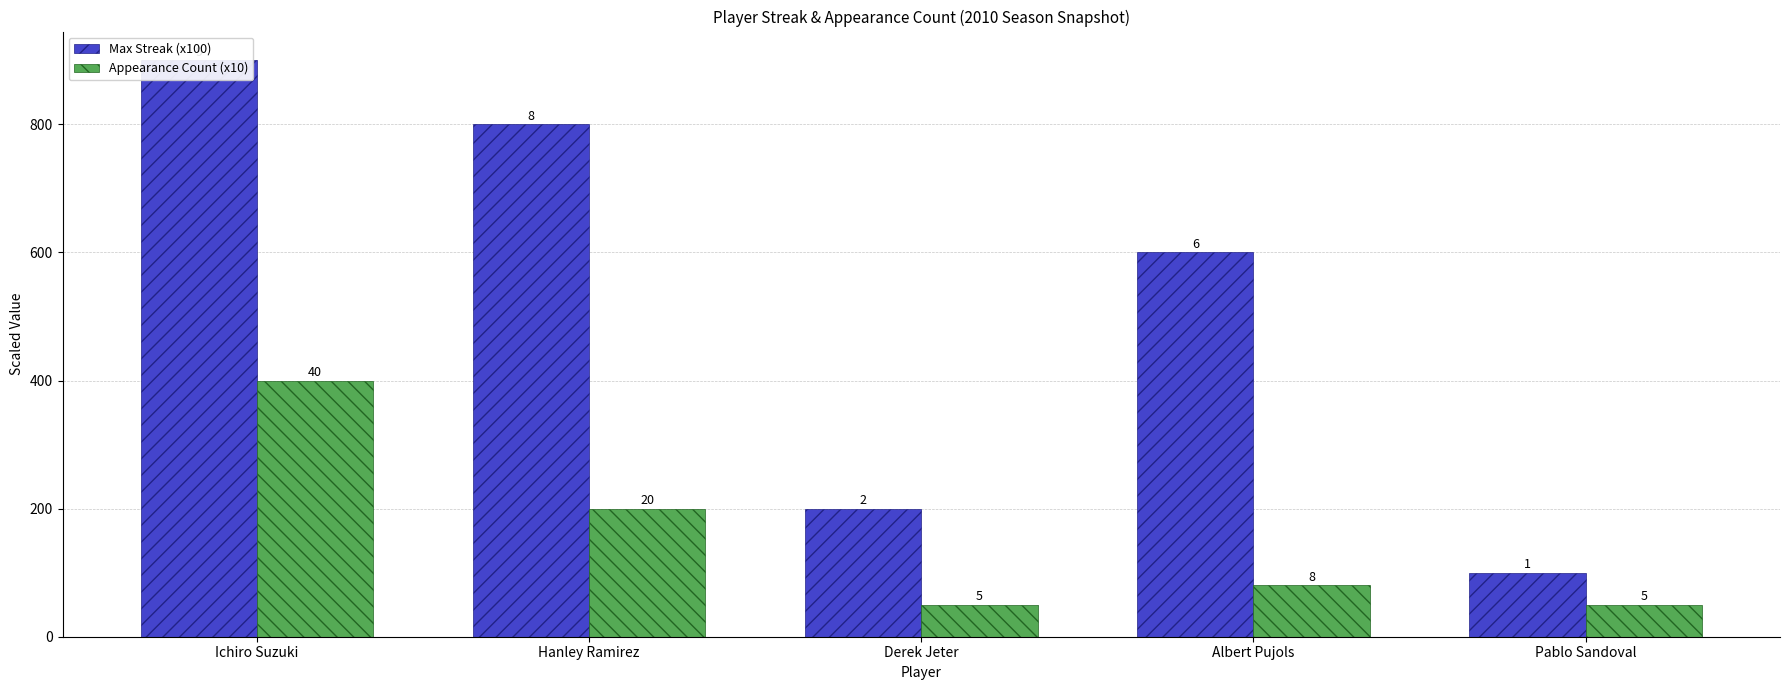

What is the label of the 2nd bar from the left?

Hanley Ramirez